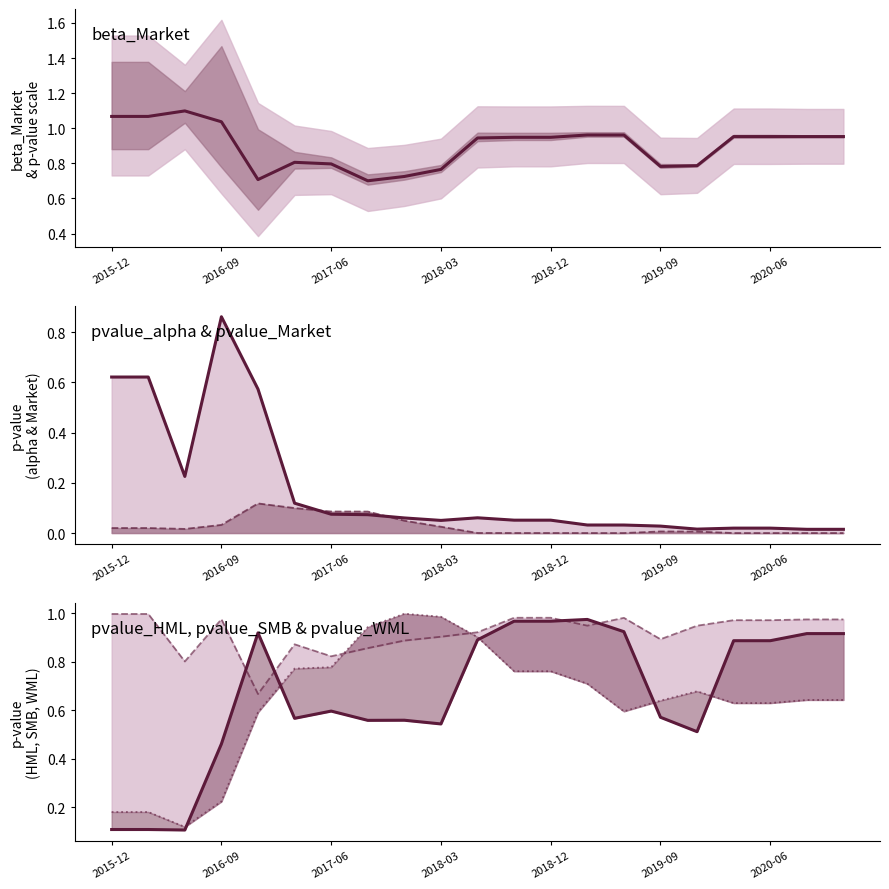

Which series ends up on top after the final intersection of pvalue_HML and pvalue_SMB?

pvalue_SMB